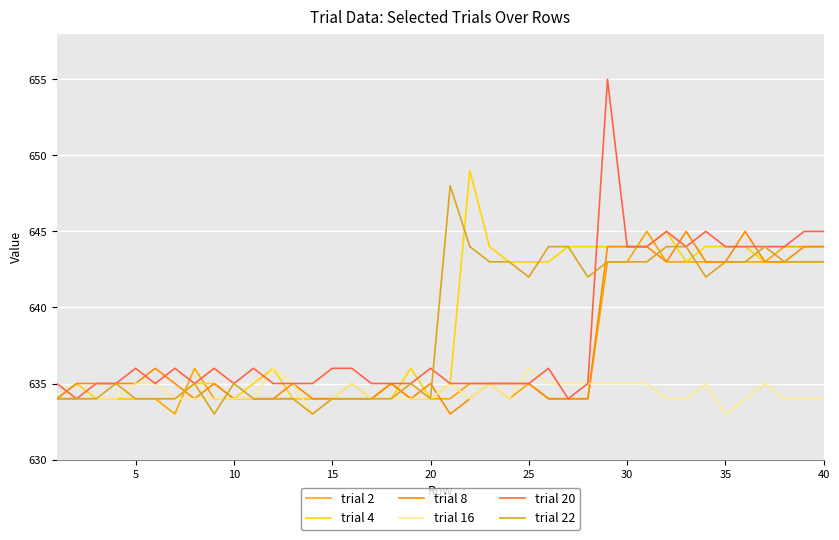

Is this an area chart (filled region under the line)?

No